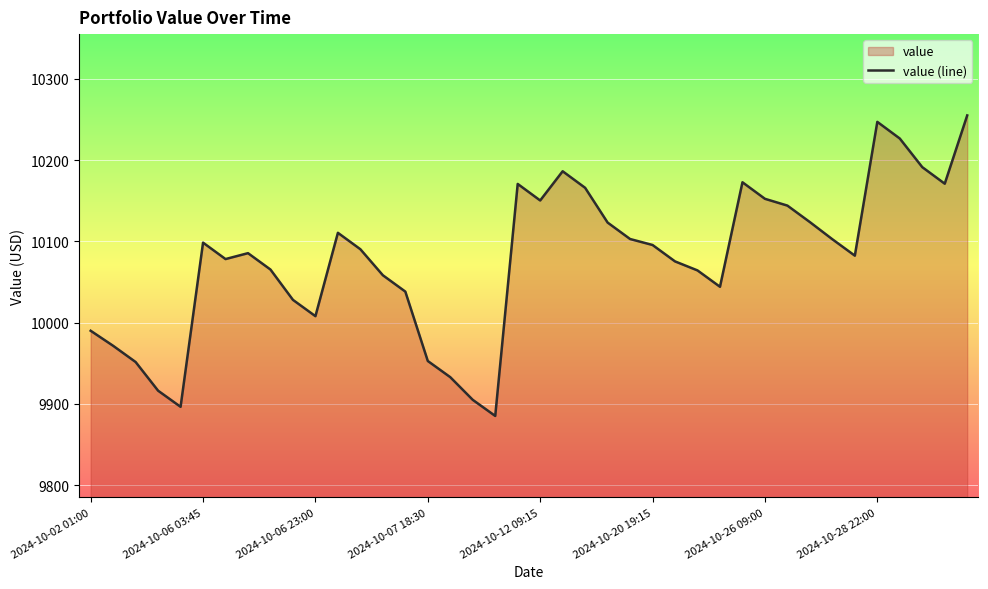

What is the greatest value displayed?

10254.8